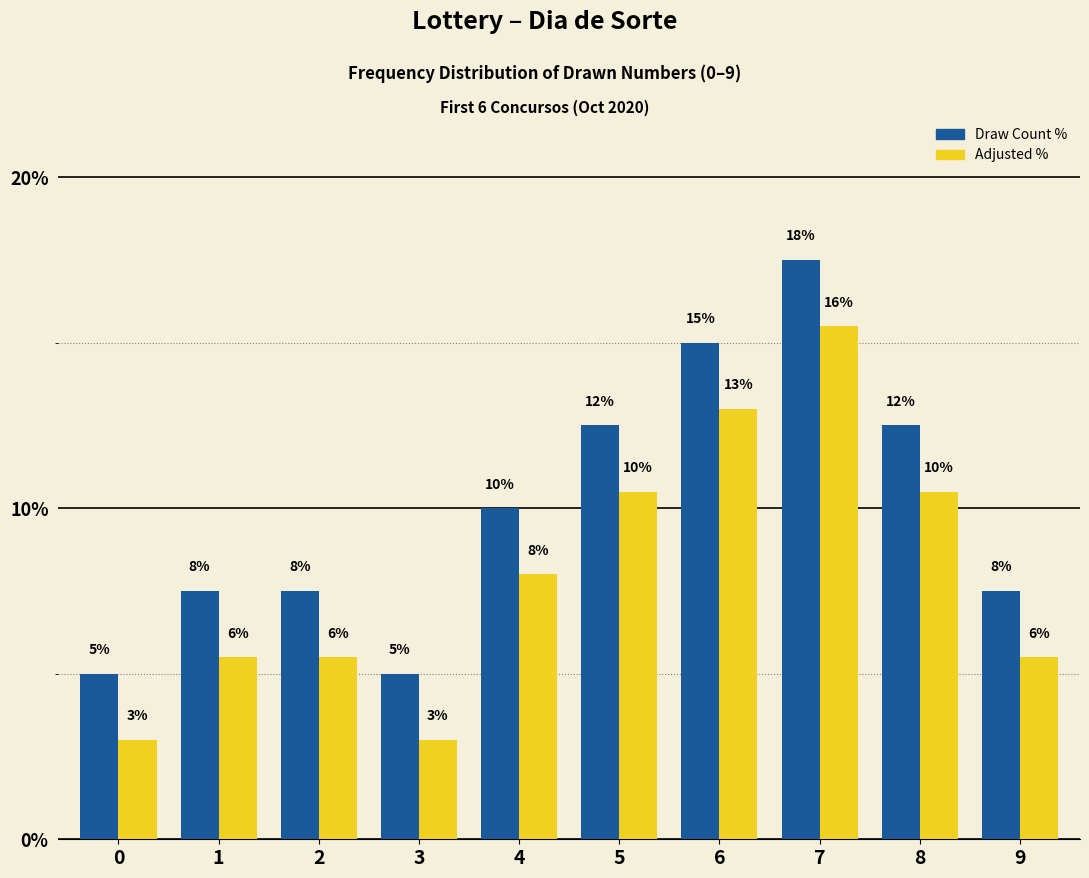

What is the spread (max minus min) of values at 6?

2.0